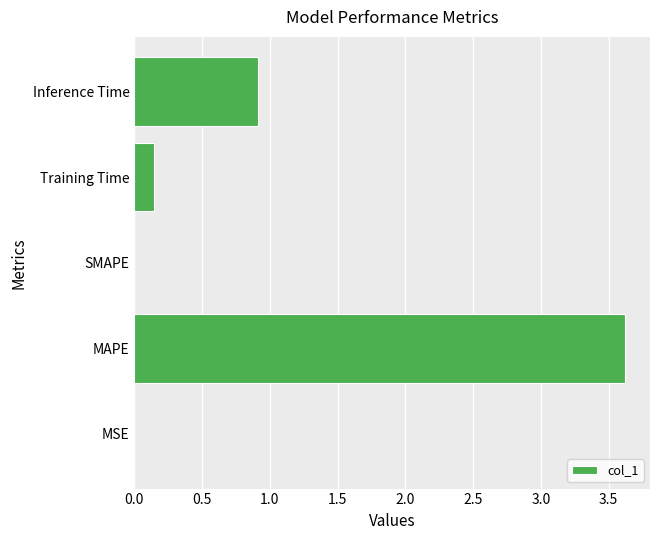

At which category does the chart reach its peak across all series?

MAPE